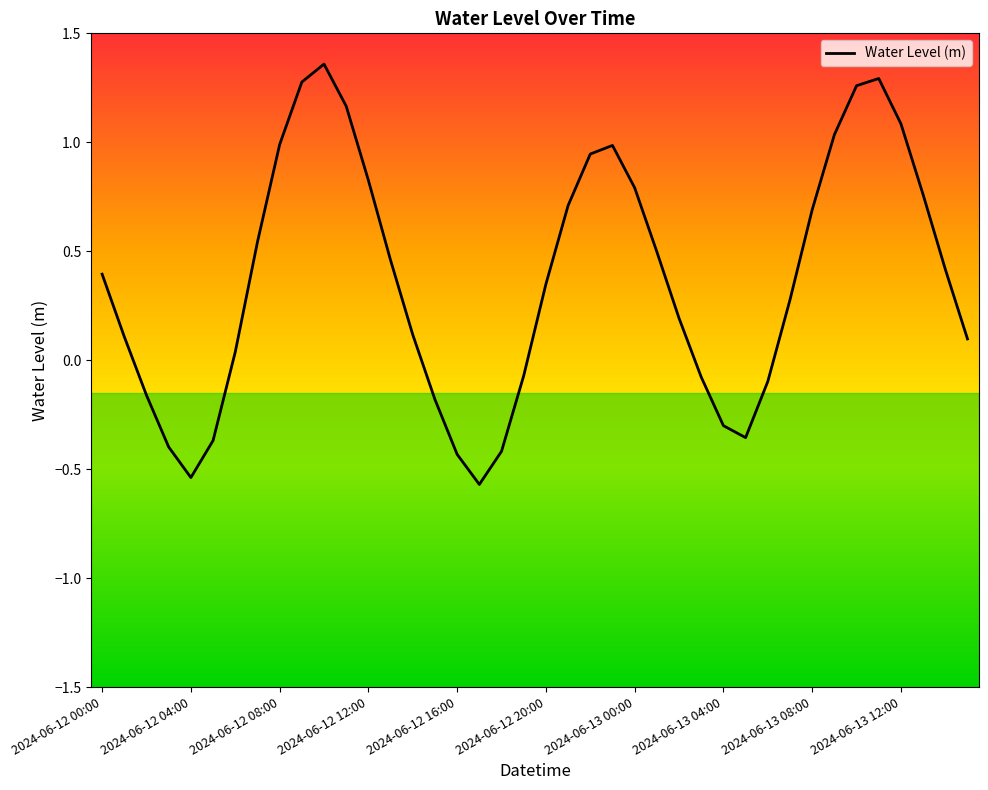

How many negative values are there?

13